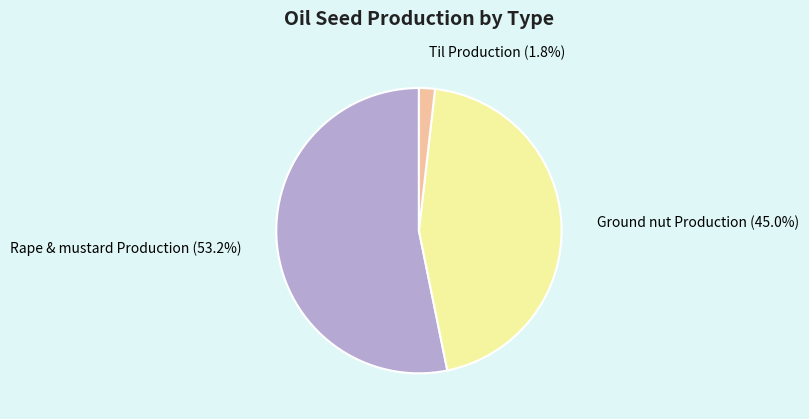

Which slice represents more than half of the pie?

Rape & mustard Production